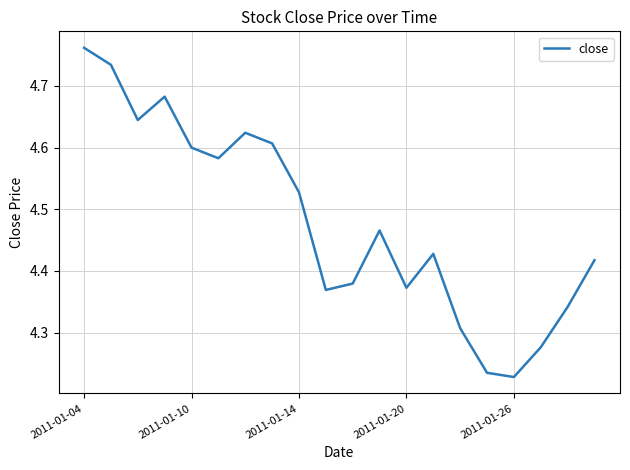

Is this an area chart (filled region under the line)?

No